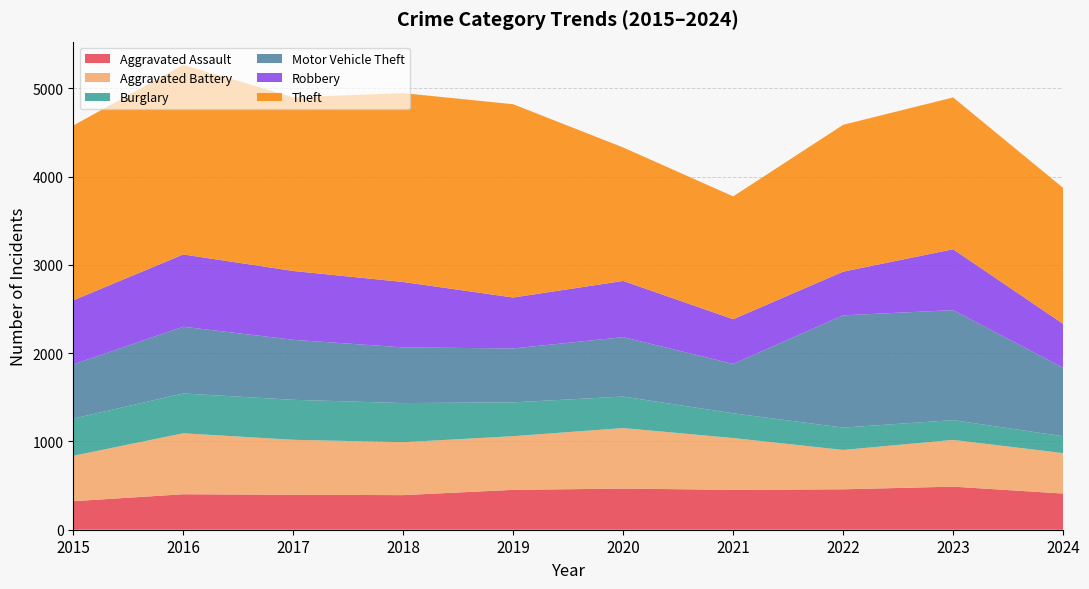

Reading left to right, list all the values displayed in this chart.

Aggravated Assault: 2015=323	2016=402	2017=396	2018=392	2019=452	2020=466	2021=452	2022=458	2023=488	2024=410
Aggravated Battery: 2015=515	2016=691	2017=623	2018=600	2019=608	2020=686	2021=587	2022=446	2023=530	2024=458
Burglary: 2015=421	2016=451	2017=453	2018=443	2019=383	2020=357	2021=280	2022=253	2023=224	2024=191
Motor Vehicle Theft: 2015=614	2016=756	2017=680	2018=631	2019=611	2020=673	2021=560	2022=1272	2023=1246	2024=776
Robbery: 2015=726	2016=819	2017=780	2018=741	2019=577	2020=637	2021=506	2022=495	2023=690	2024=497
Theft: 2015=1981	2016=2148	2017=1968	2018=2140	2019=2190	2020=1512	2021=1392	2022=1664	2023=1720	2024=1541